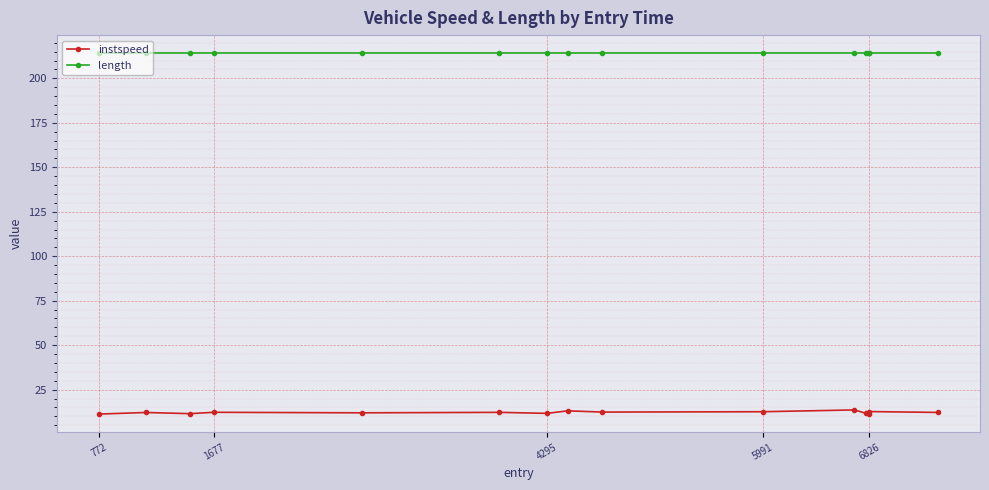

What is the smallest value displayed?

11.2